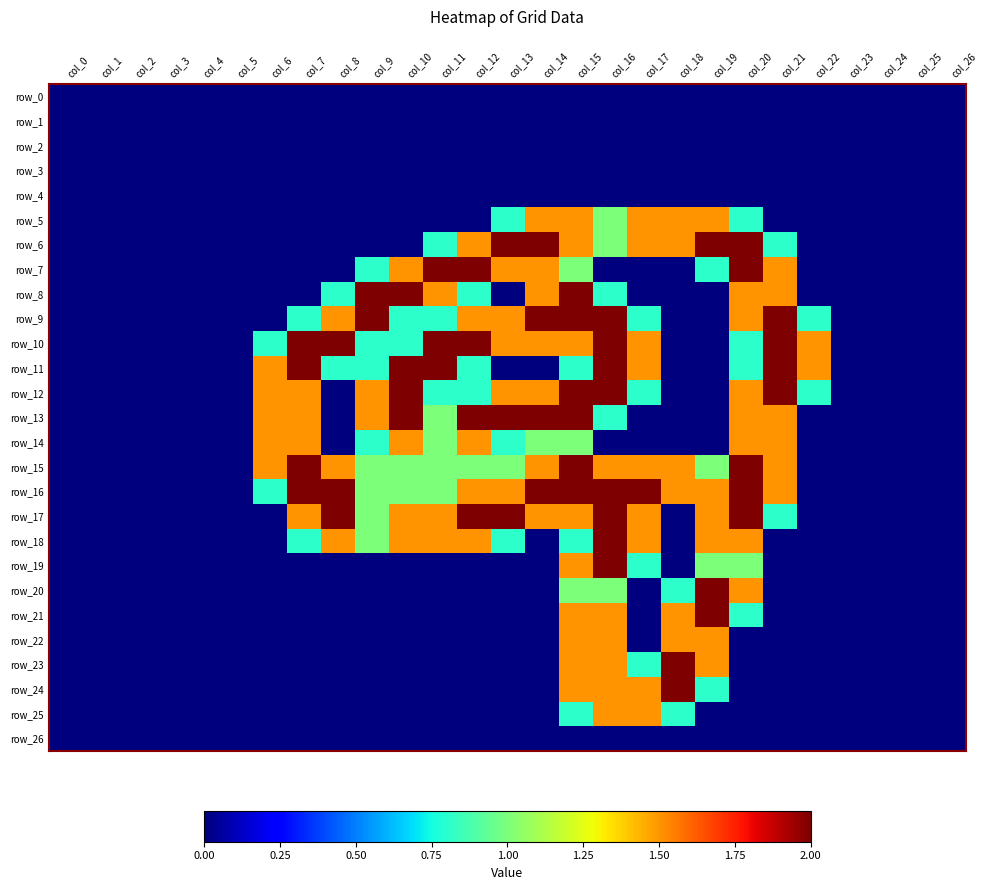

Rank the series at col_6 from highest to lowest value.

row_11, row_12, row_13, row_14, row_15, row_10, row_16, row_0, row_1, row_2, row_3, row_4, row_5, row_6, row_7, row_8, row_9, row_17, row_18, row_19, row_20, row_21, row_22, row_23, row_24, row_25, row_26